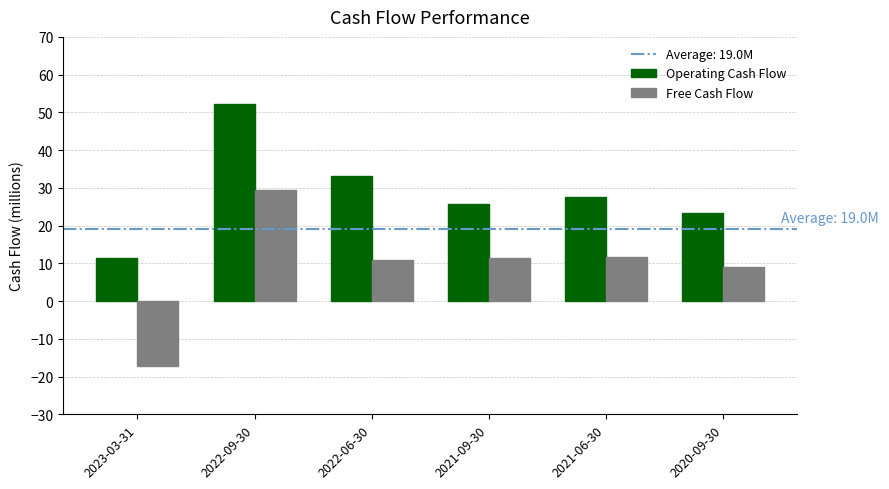

What is the sum of all Operating Cash Flow values?

173.4